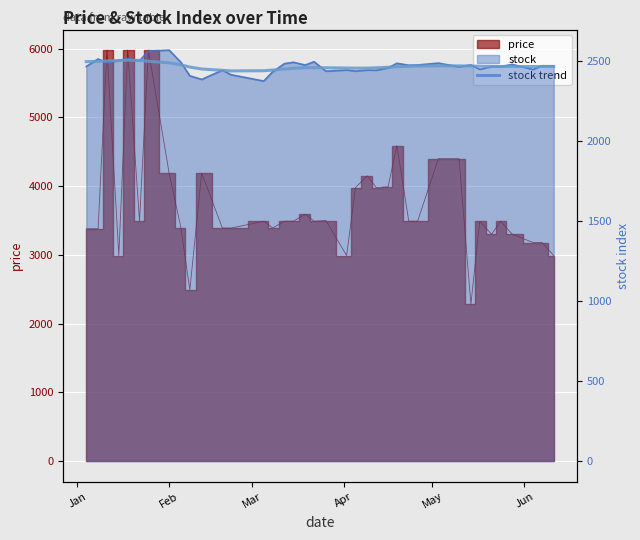

How many data points does each series have?

38